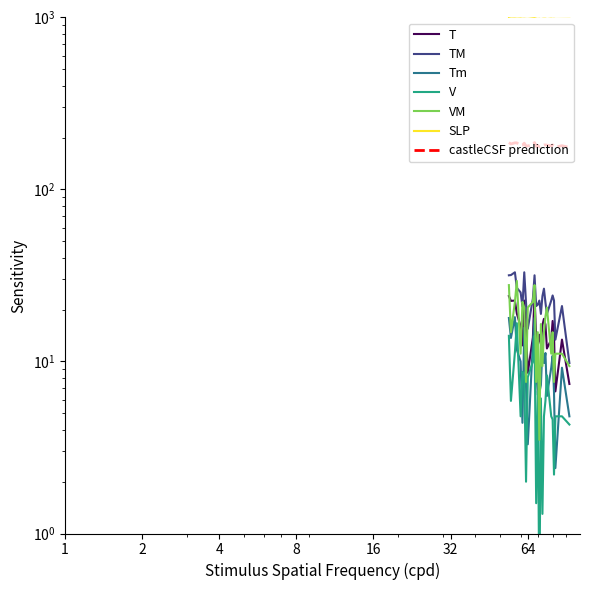

What is the average value of the VM series?

15.9